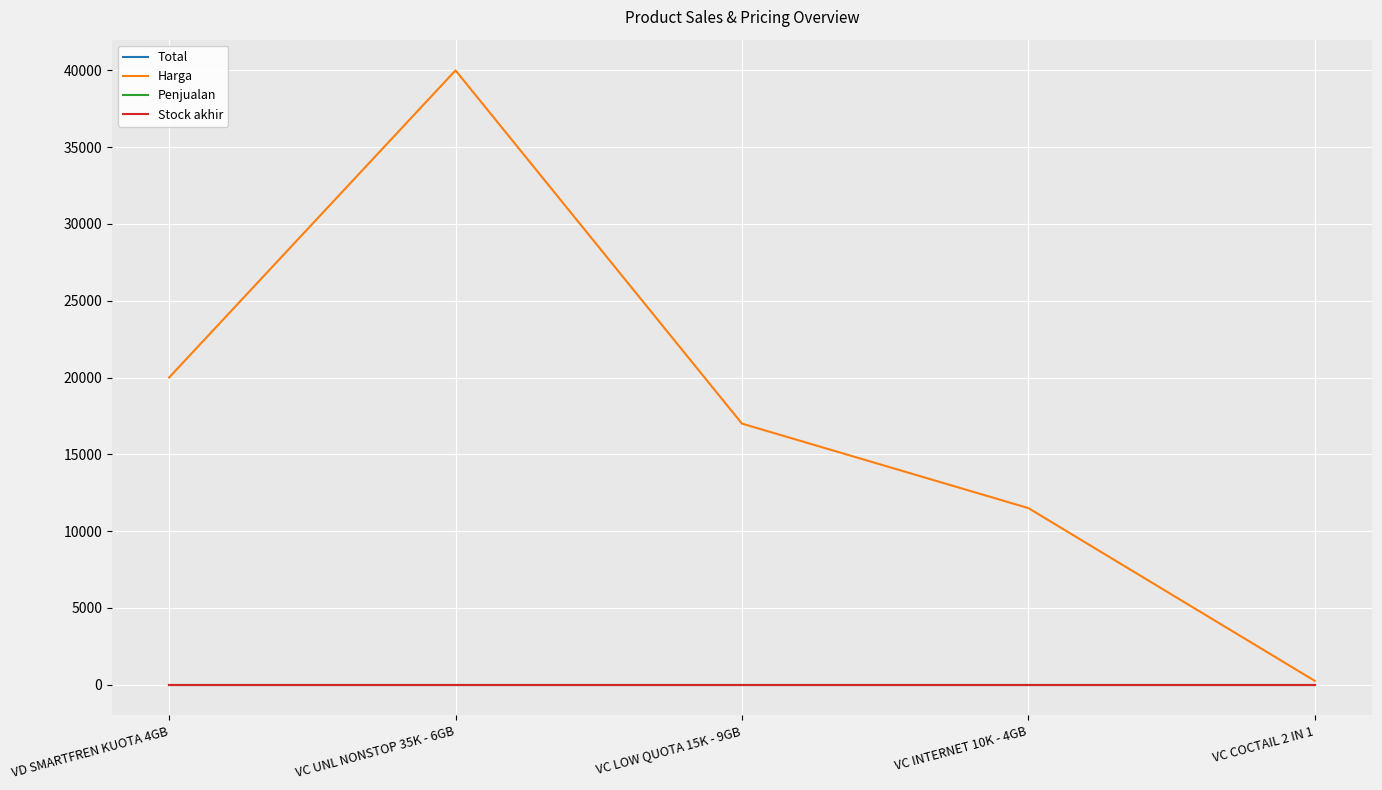

Does the chart have visible grid lines?

Yes